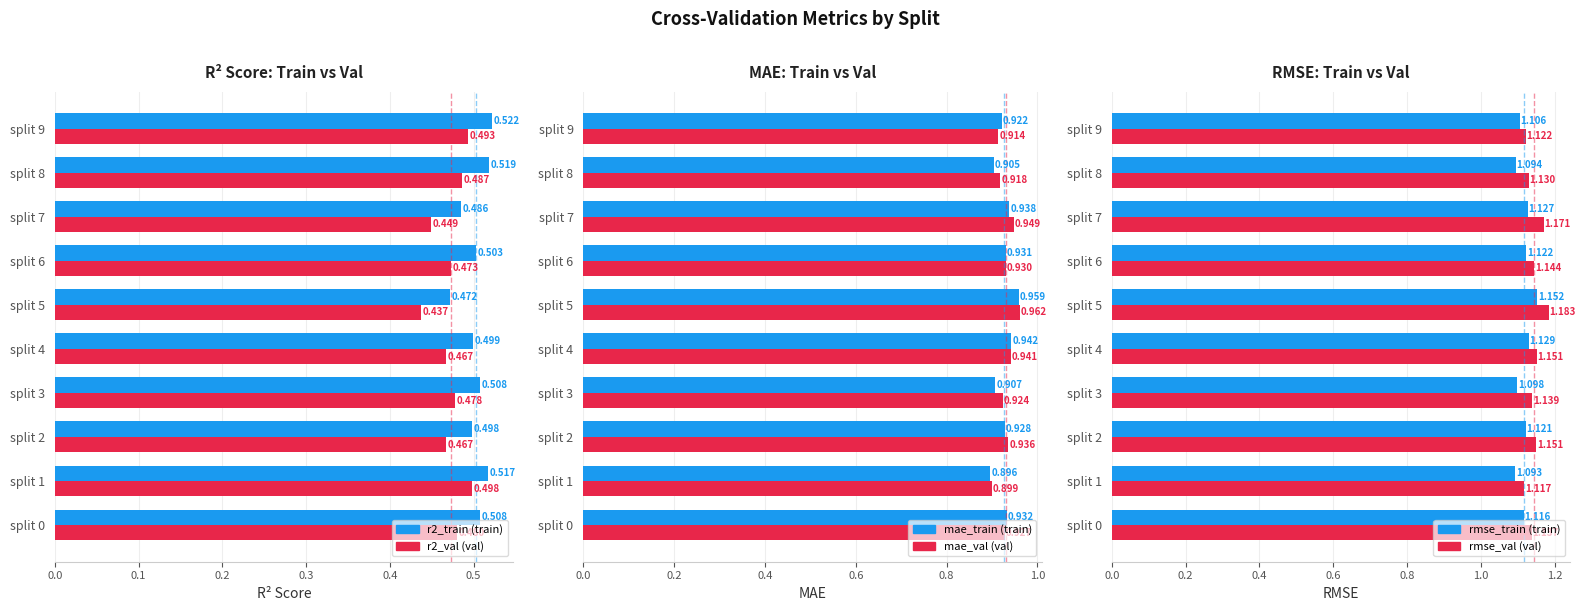

What is the minimum value for r2_train?

0.5